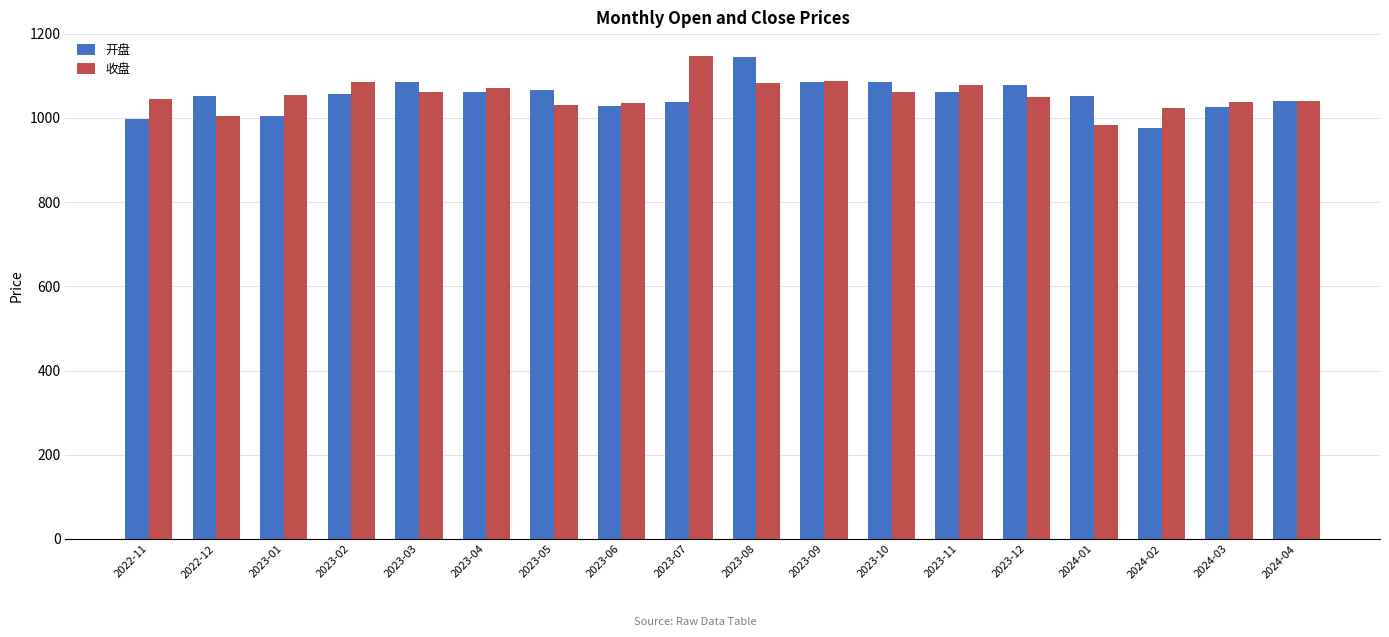

What are all the series names shown in the legend?

开盘, 收盘